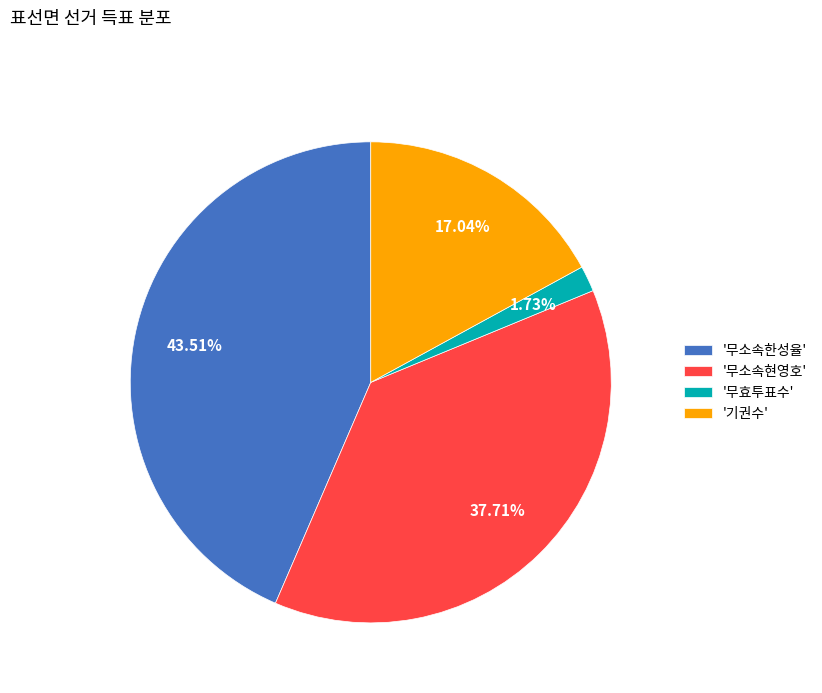

What is the largest slice in the pie chart?

'무소속한성율'